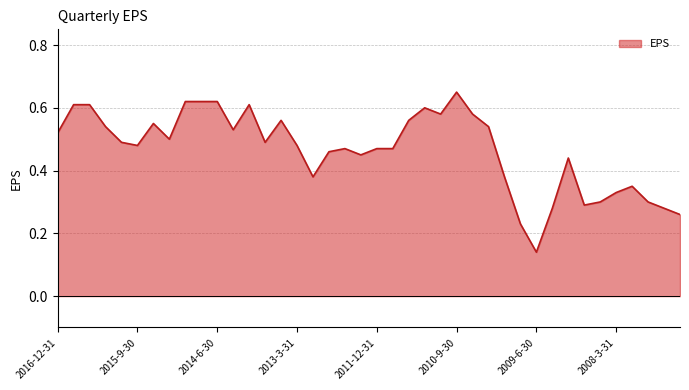

How many lines are shown in the chart?

1